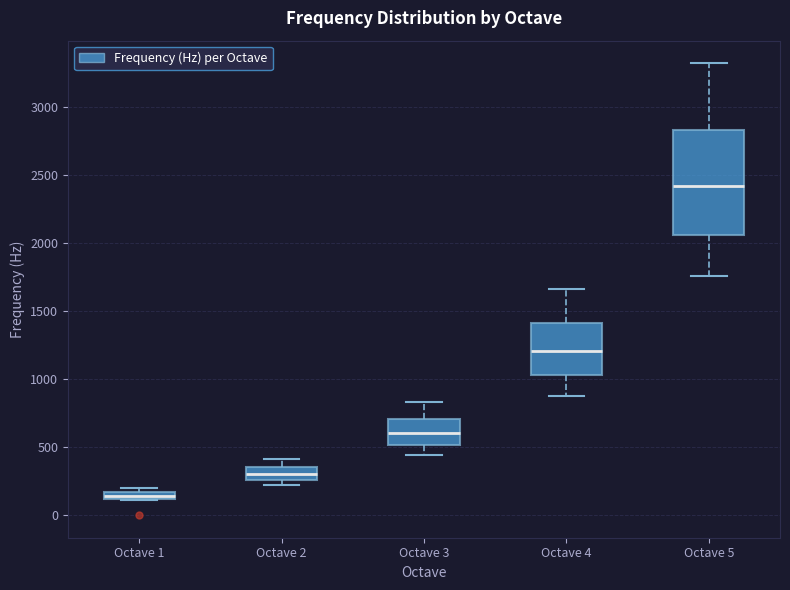

Comparing the boxes themselves (not the whiskers), which one is the tallest?

Octave 5